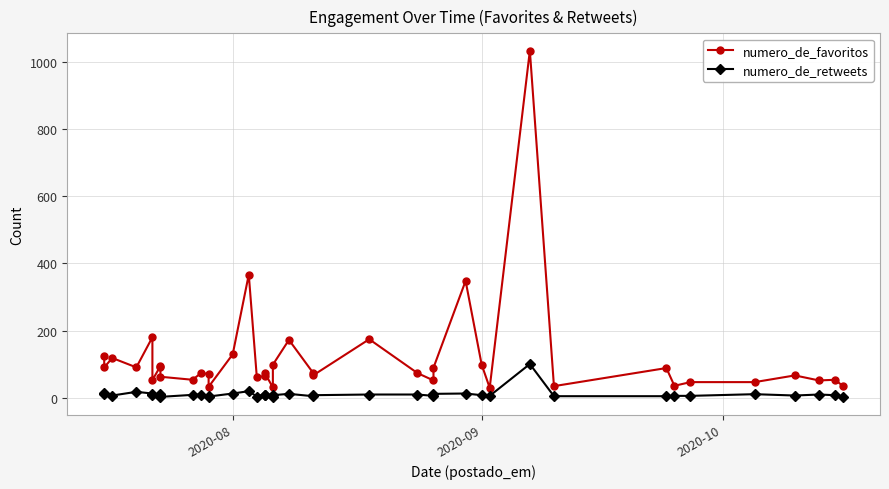

True or false: numero_de_retweets has a value of 4 at 35.

False